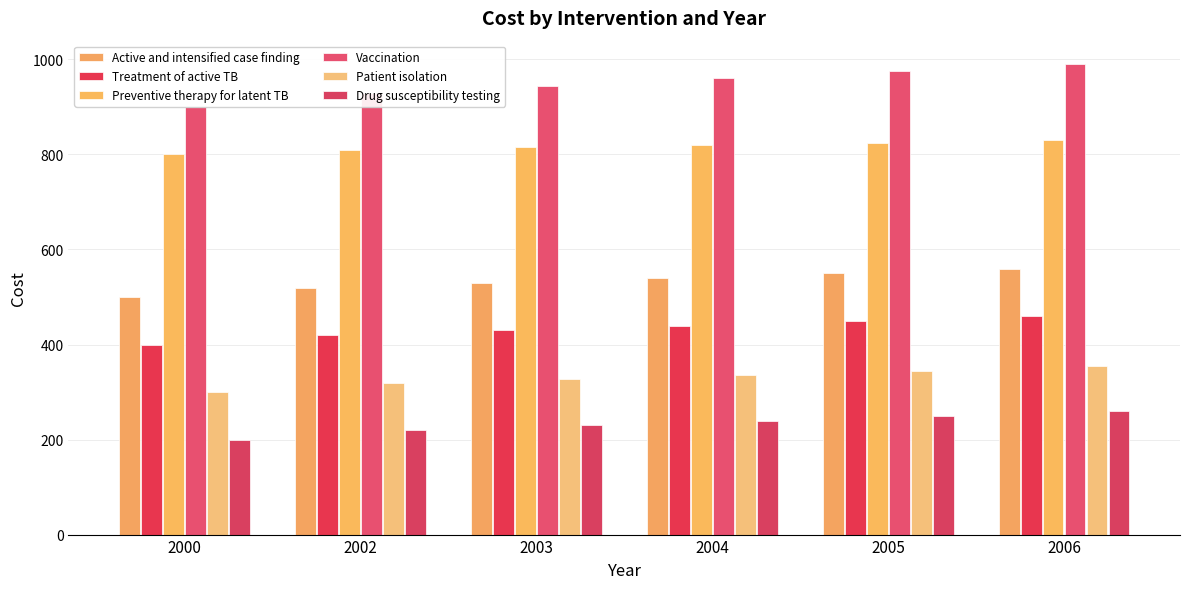

What is the sum of the Active and intensified case finding values at 2003 and 2002?

1050